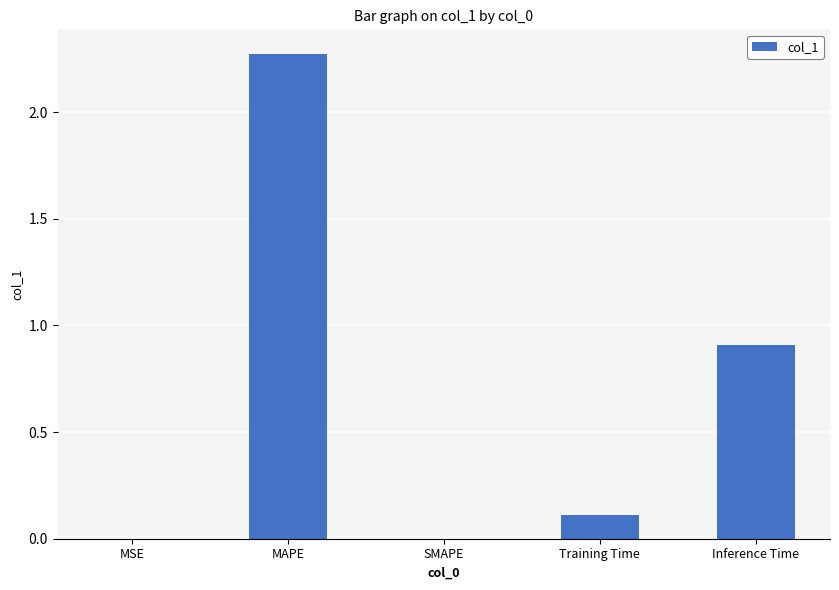

What is the sum of the values at Training Time and Inference Time?

1.0